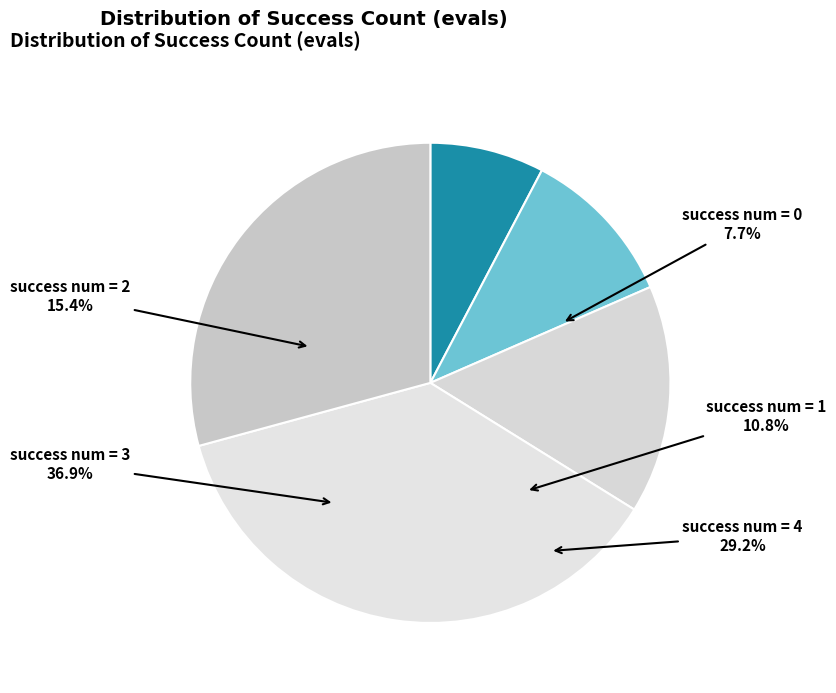

Is there any slice that represents more than half of the pie?

No